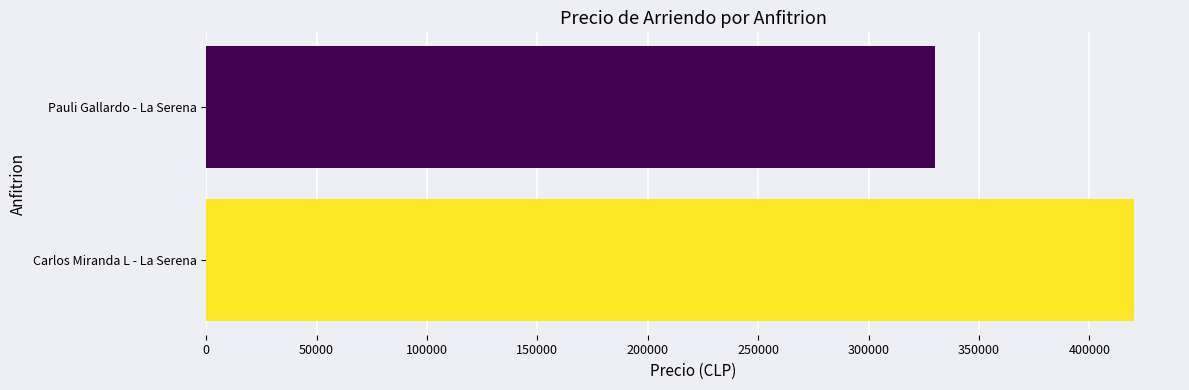

How many values are between 330000 and 420000?

2